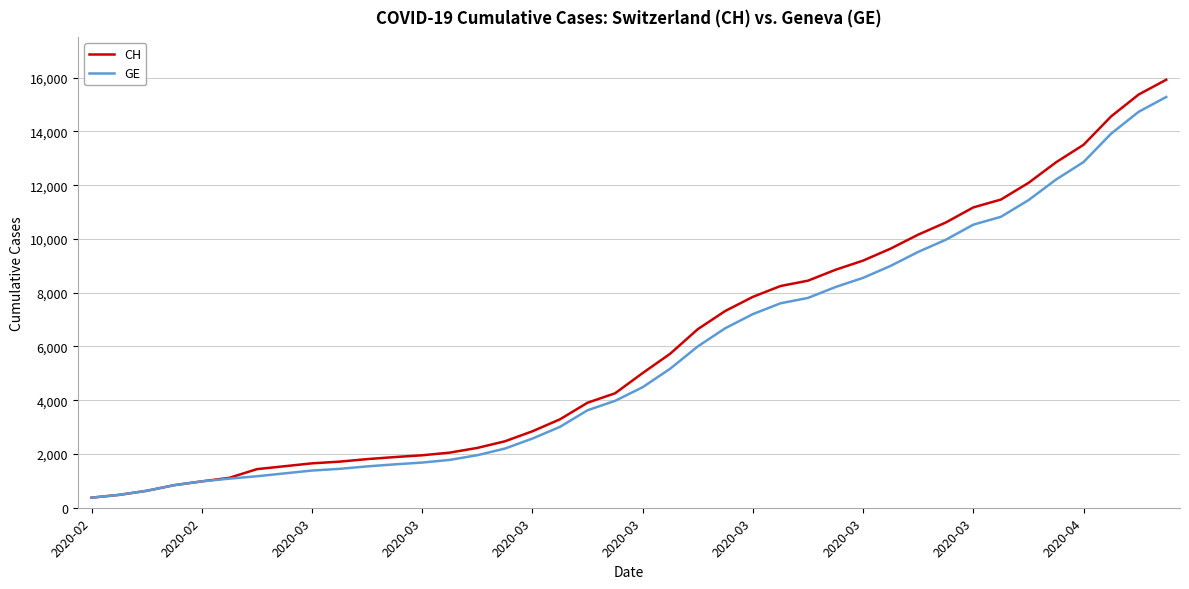

Which series has the largest range (max minus min)?

CH